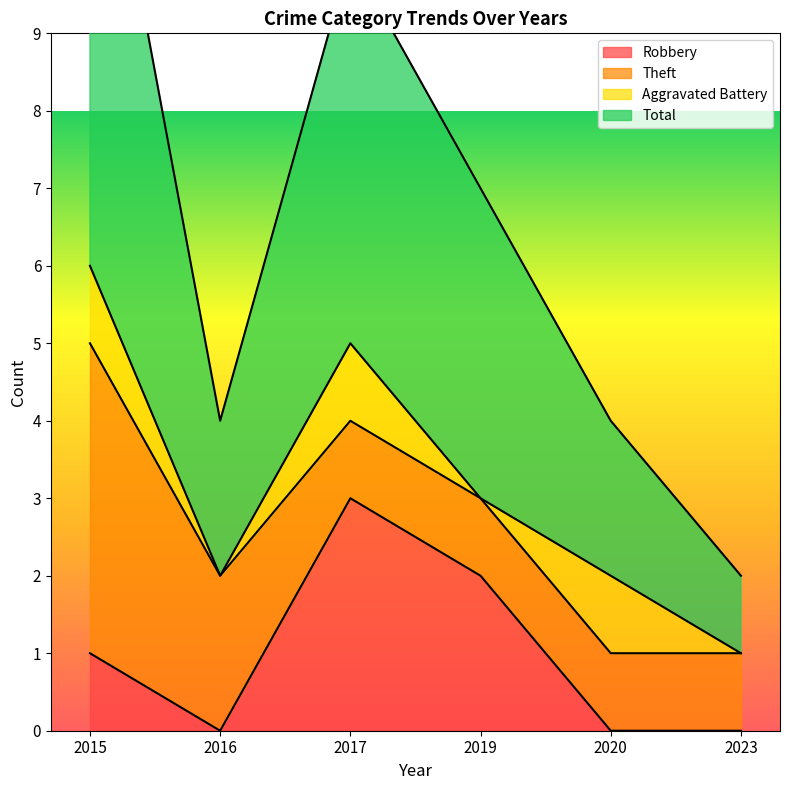

The Robbery series shows 2 at 2016. True or false?

False